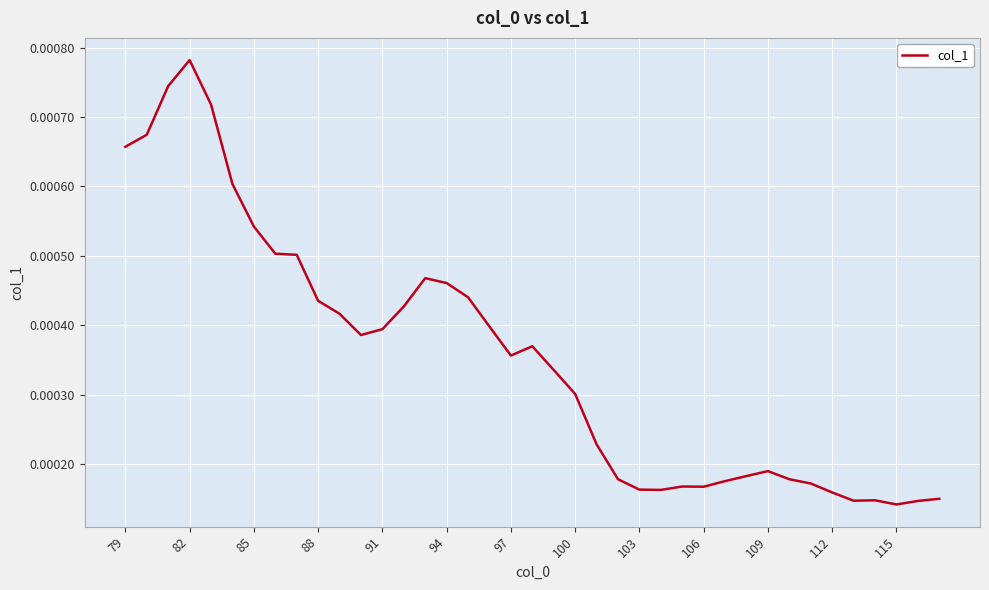

True or false: there are more than 1 points higher than both neighbors.

True